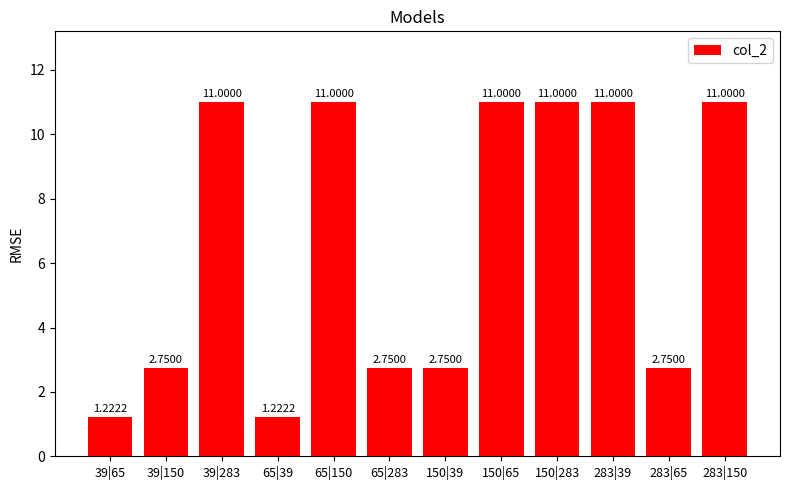

The chart shows a value of 3.9 at 150|283. True or false?

False